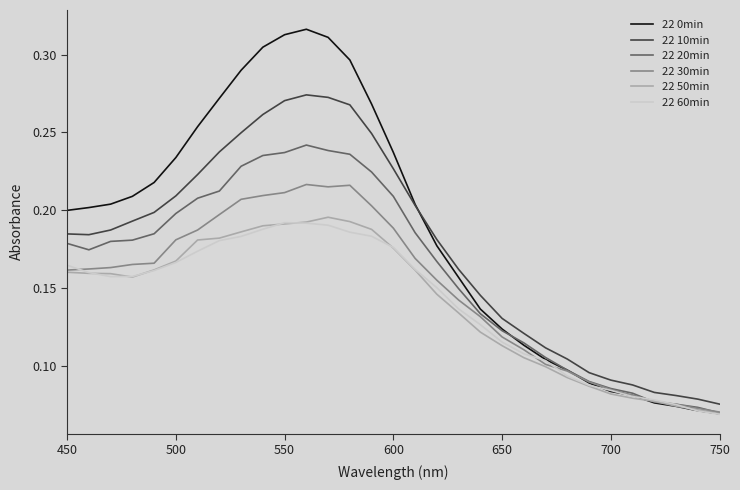

Which series has the largest total across all categories?

22 0min